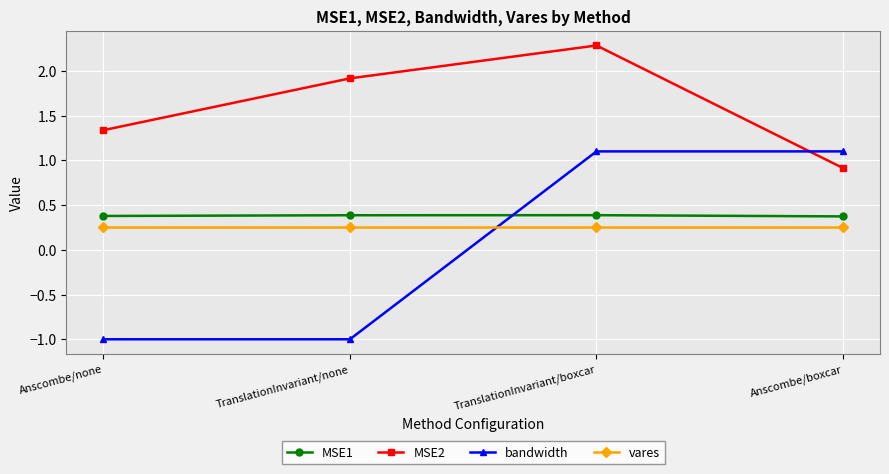

Is it true that MSE1 equals 0.6 at TranslationInvariant/none?

False